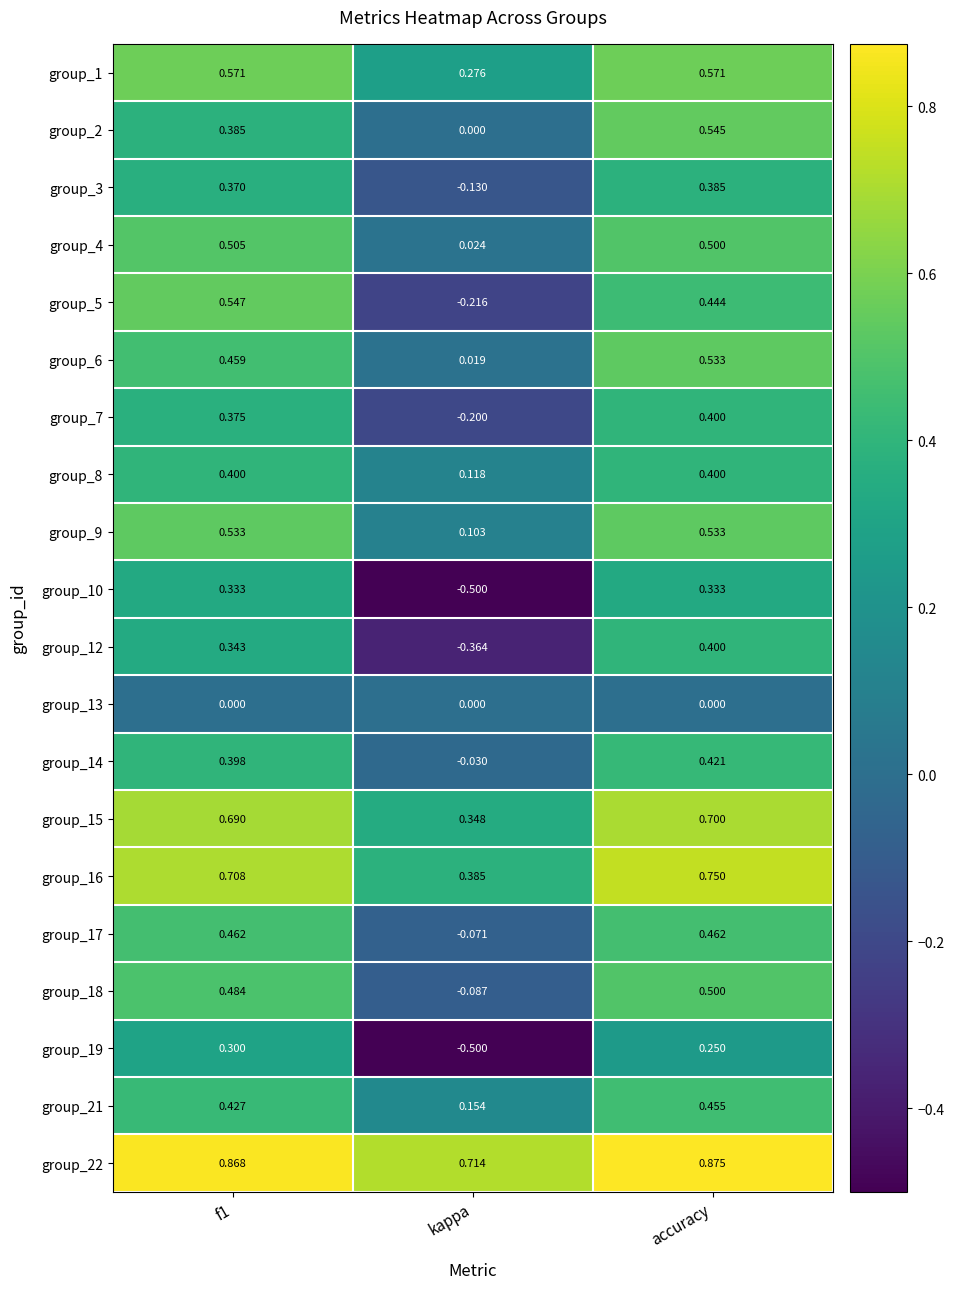

Where is group_21 nearest to the value 0?

kappa